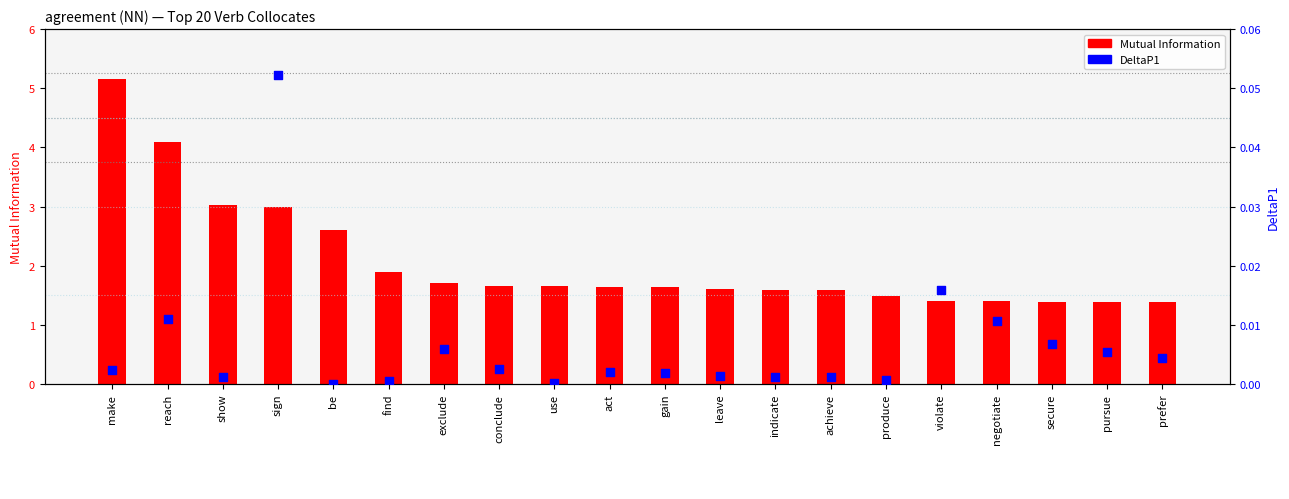

Which series has the widest spread of Y values?

Mutual Information